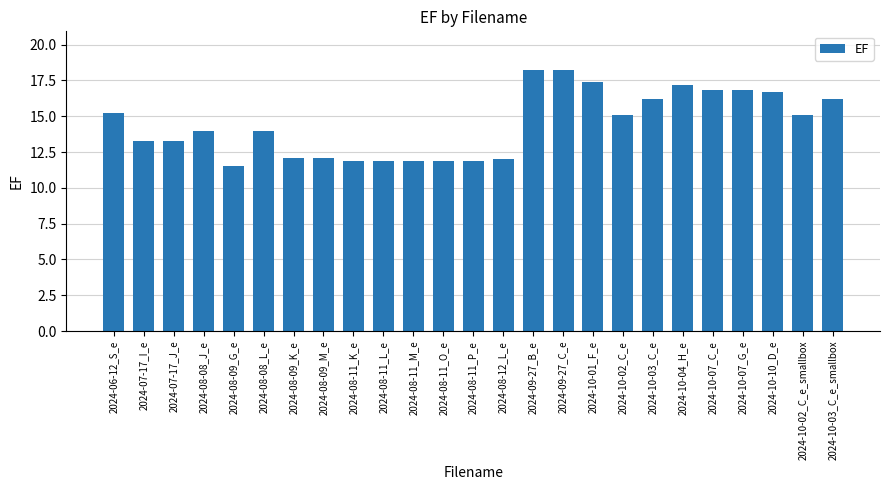

What is the difference between the values at 2024-10-04_H_e and 2024-09-27_B_e?

1.0